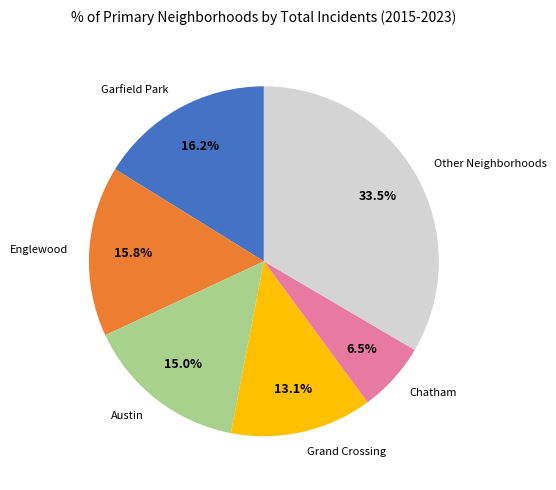

How many slices are in this pie chart?

6